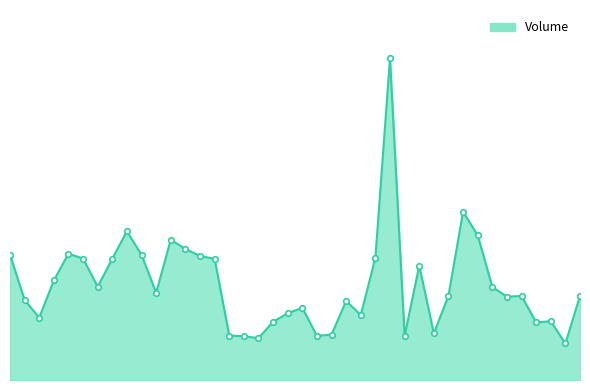

Does the chart have visible grid lines?

No